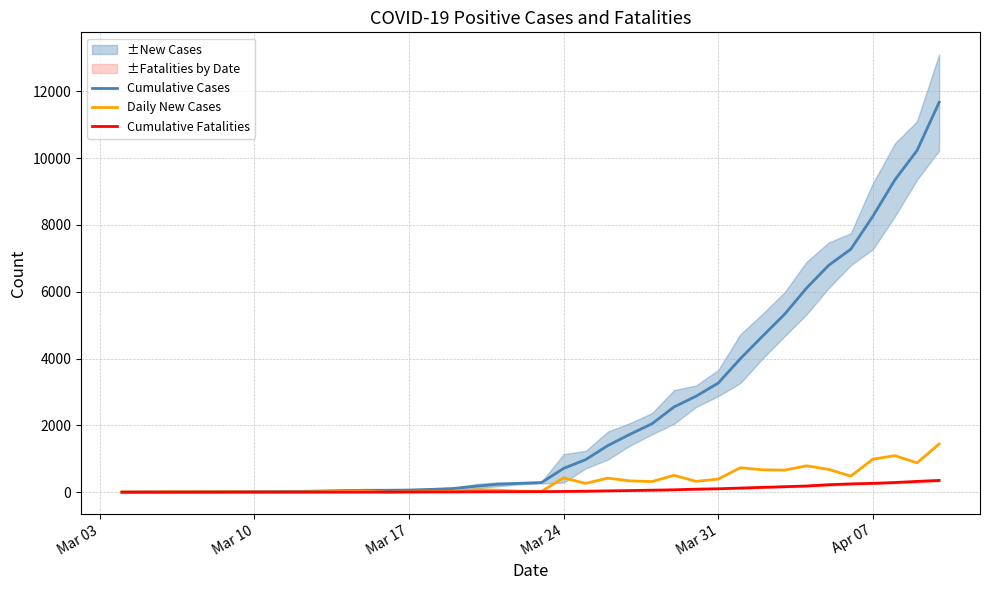

What is the maximum value for Cumulative Cases?

11671